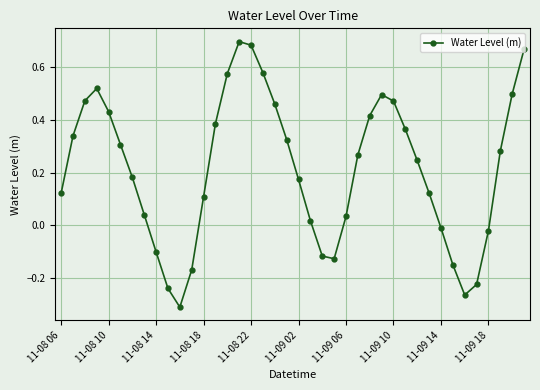

What is the difference between the maximum and minimum values?

1.0